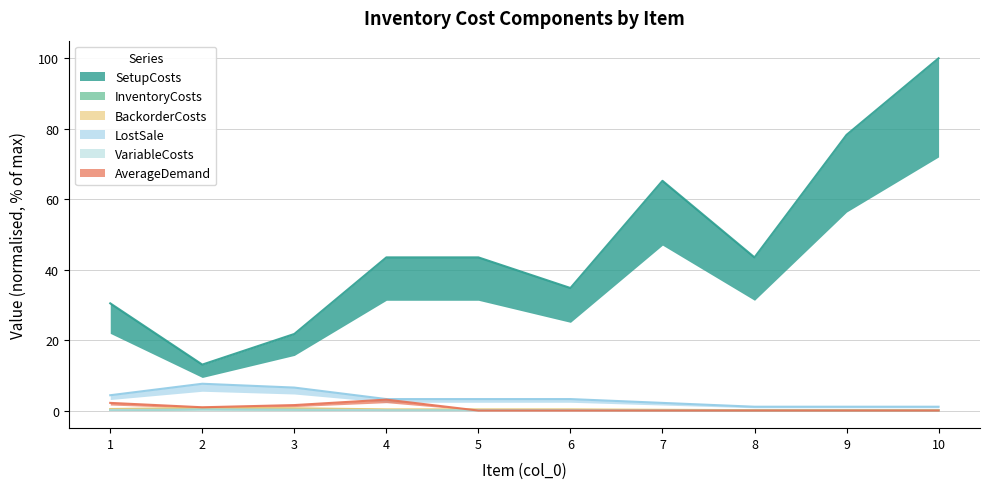

Which series changed the most between 2 and 9?

SetupCosts